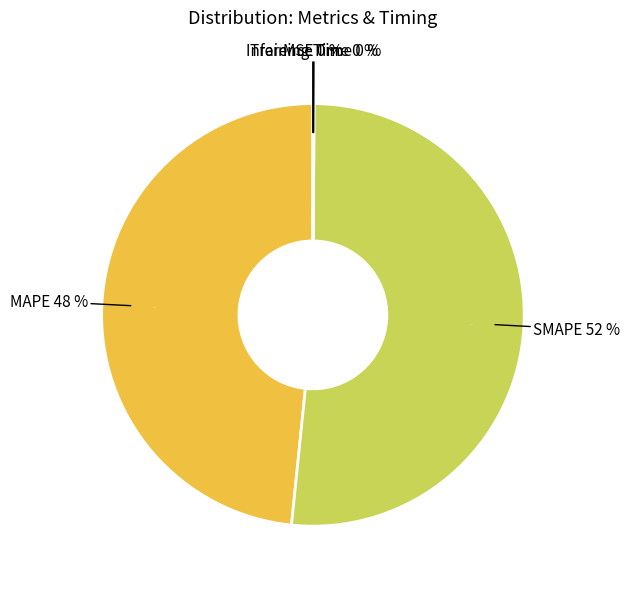

What portion of the pie excludes MSE?

100.0%